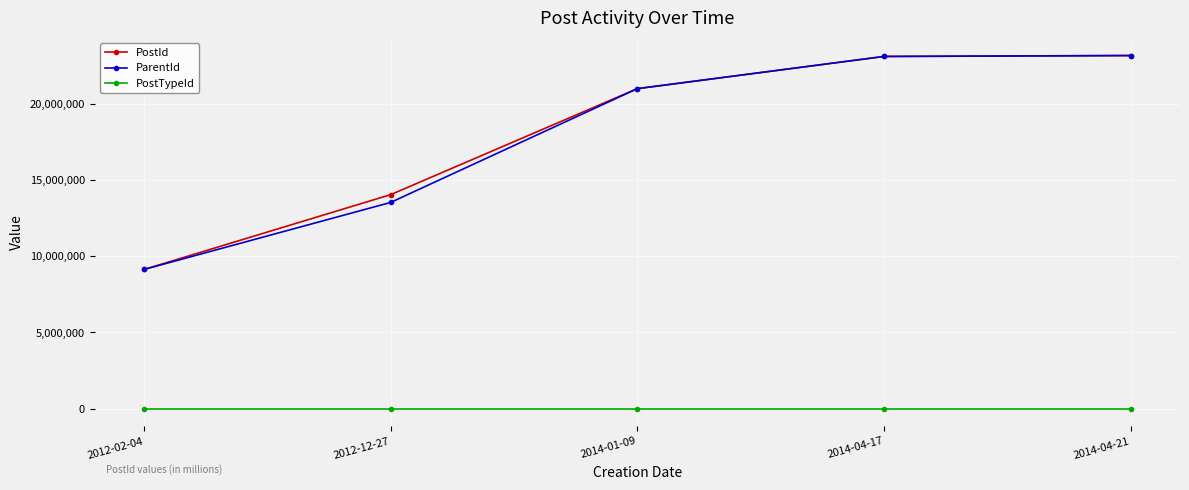

At how many categories does at least one series exceed 1359997?

5